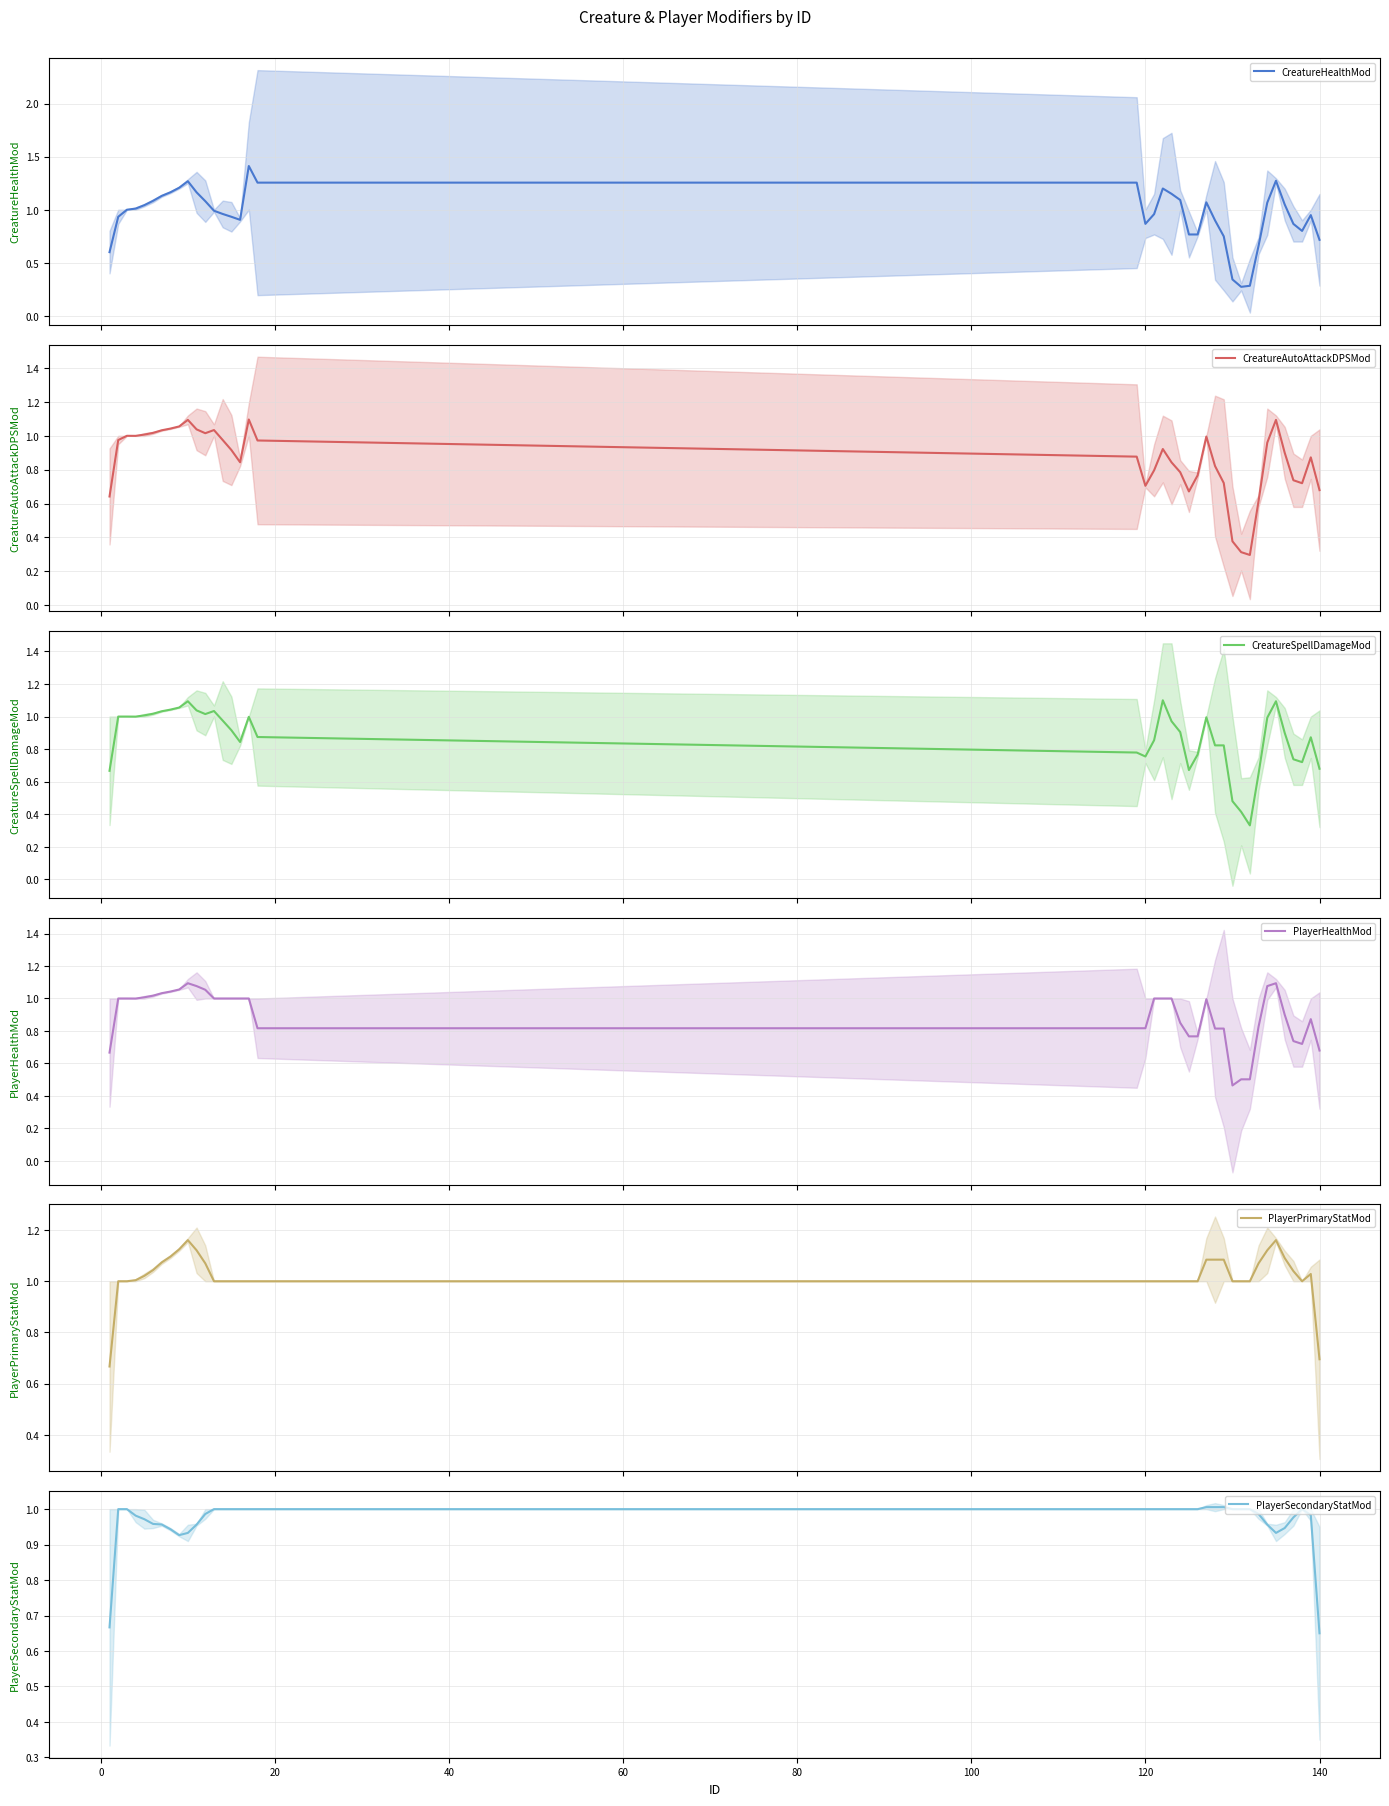

What is the minimum value shown in the chart?

0.3